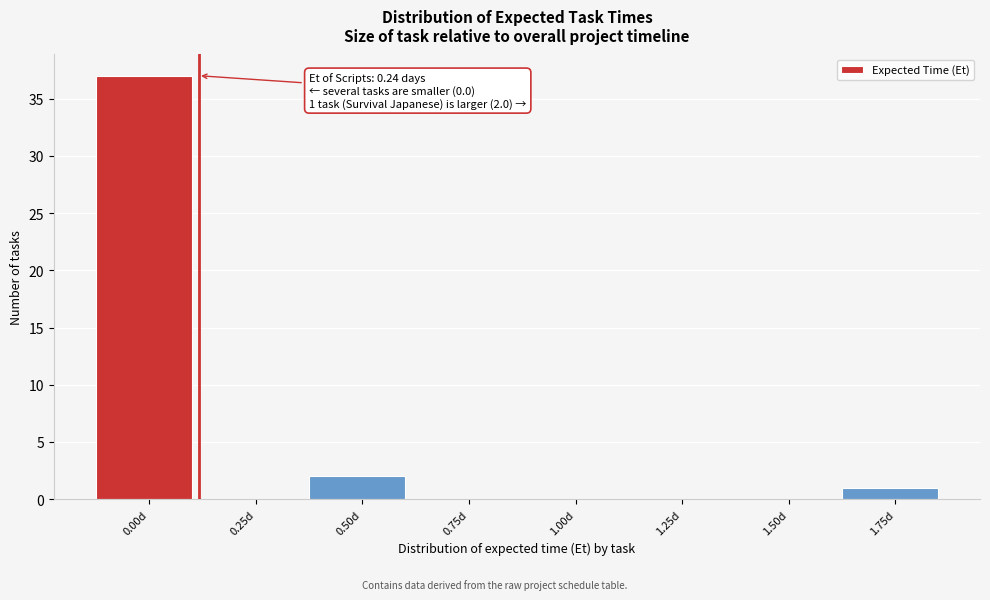

Reading left to right, transcribe all the data shown in this chart.

0.00d=37	0.25d=0	0.50d=2	0.75d=0	1.00d=0	1.25d=0	1.50d=0	1.75d=1